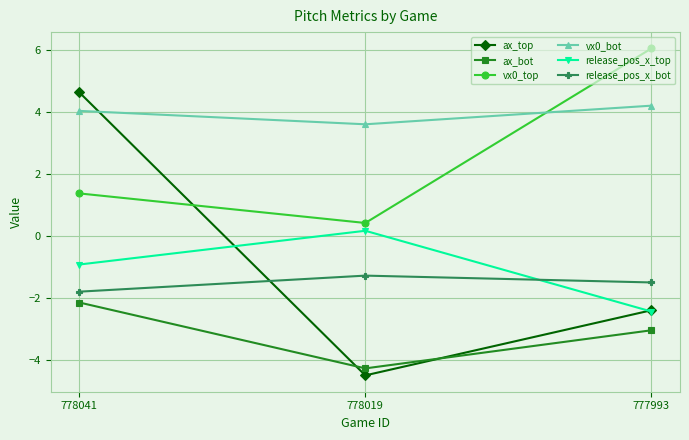

The value of vx0_top at 777993 is 8.2. True or false?

False